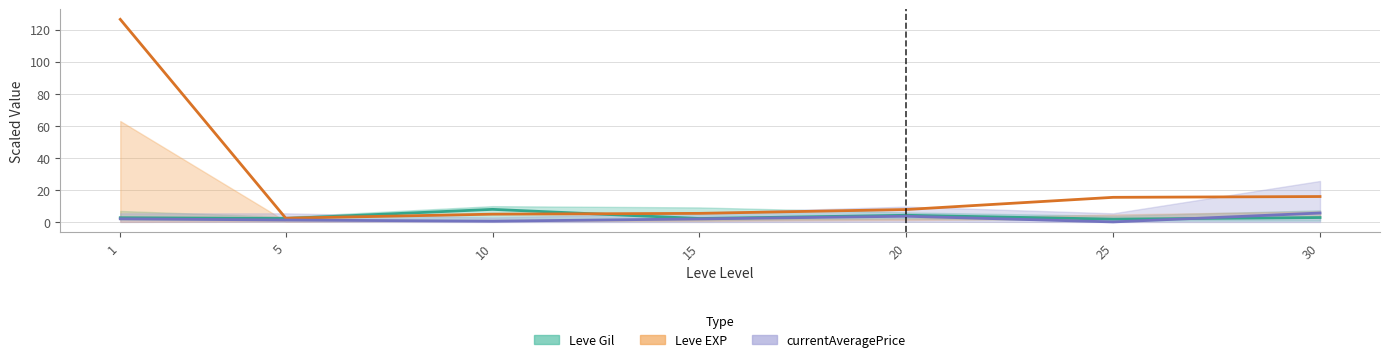

At which category does Leve Gil (avg ×0.01) reach its first local valley?

5